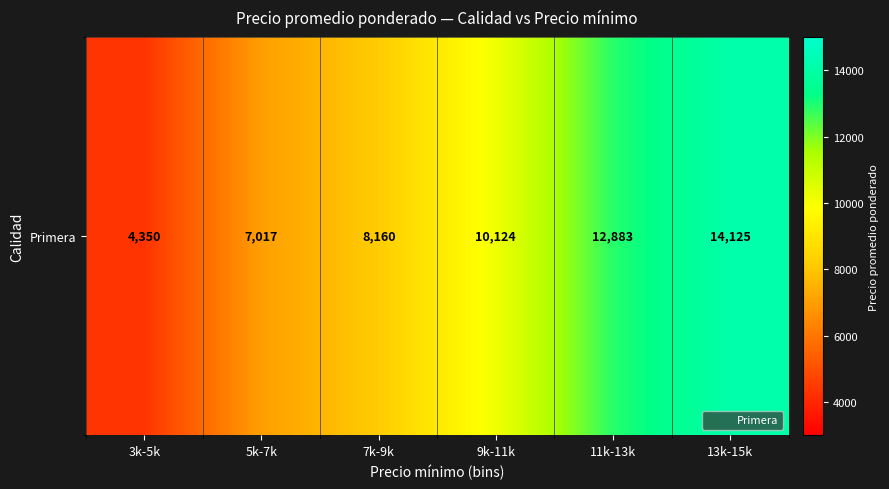

Where is the data nearest to the value 9237?

9k-11k